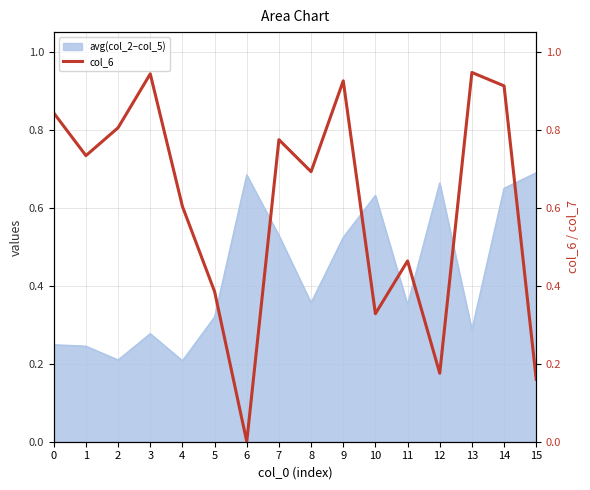

The value at 13 is 0.4. True or false?

False